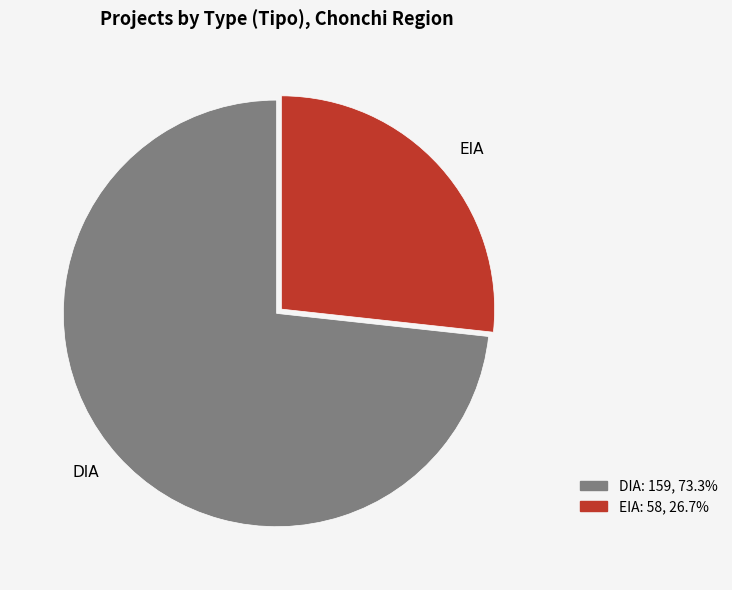

Which category has the smallest portion of the pie?

EIA